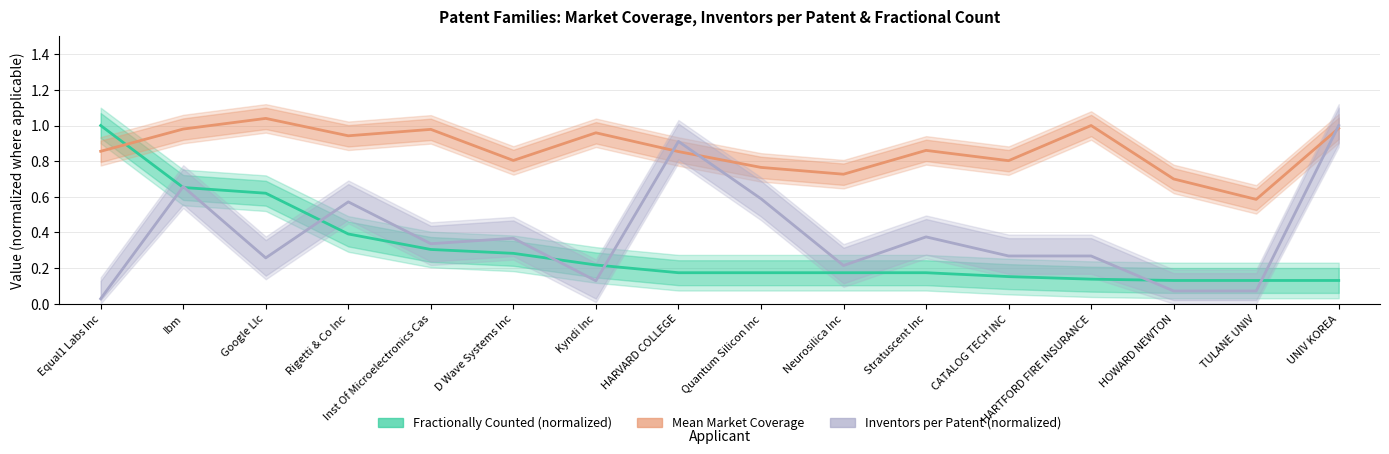

At which label is Fractionally Counted (normalized) closest to 0?

HOWARD NEWTON